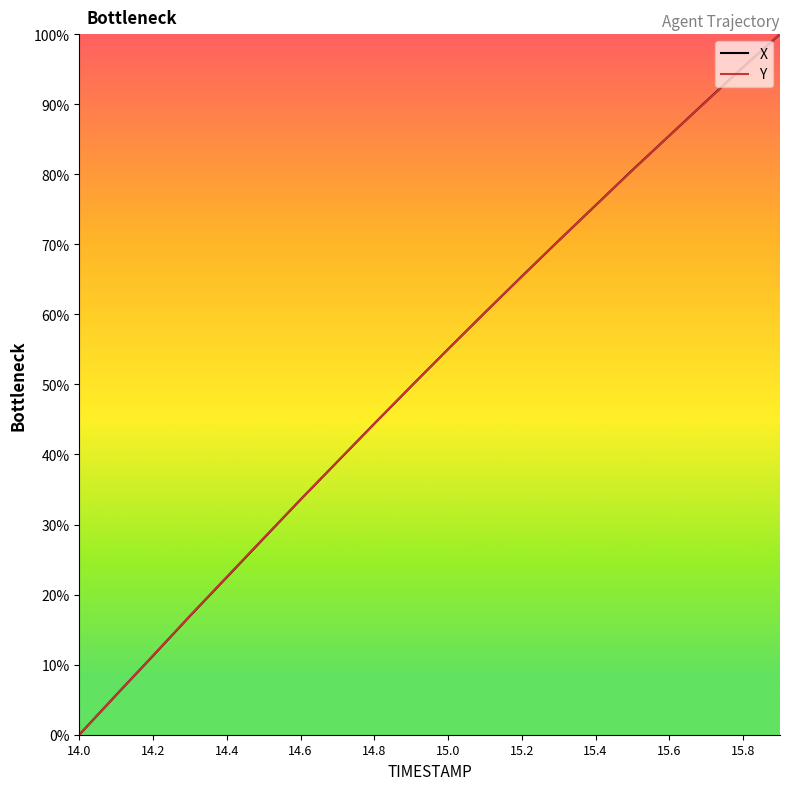

What is the highest value of the X series?

100.0